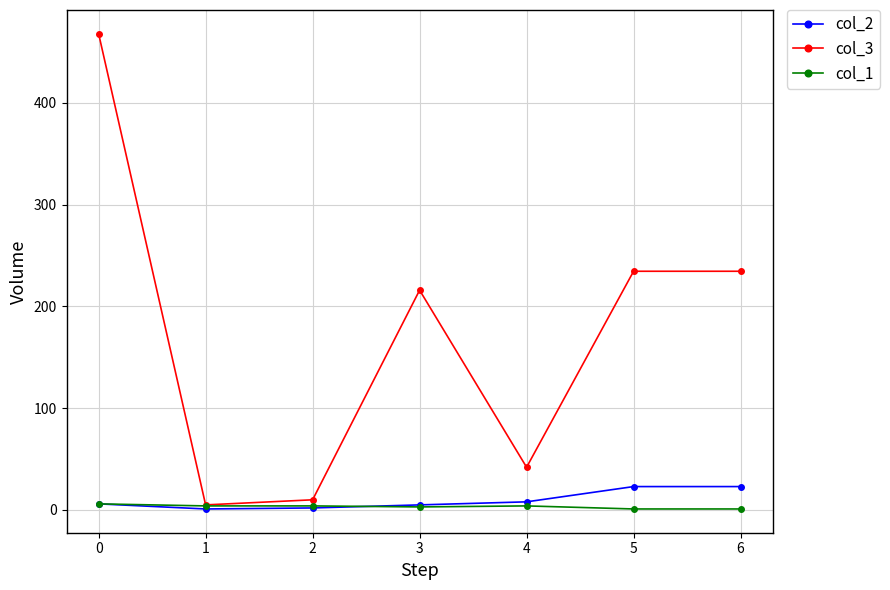

The col_2 series shows 6.0 at 0. True or false?

True